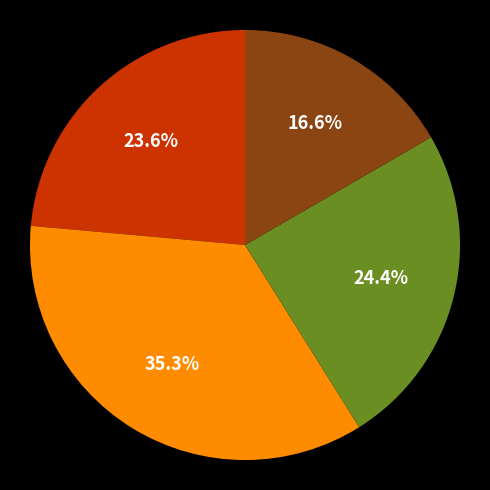

To the nearest percent, what is the average slice percentage?

25%